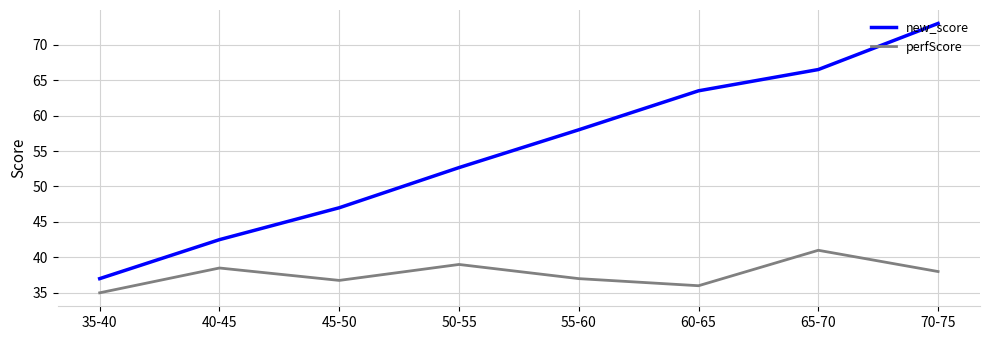

How many lines are shown in the chart?

2